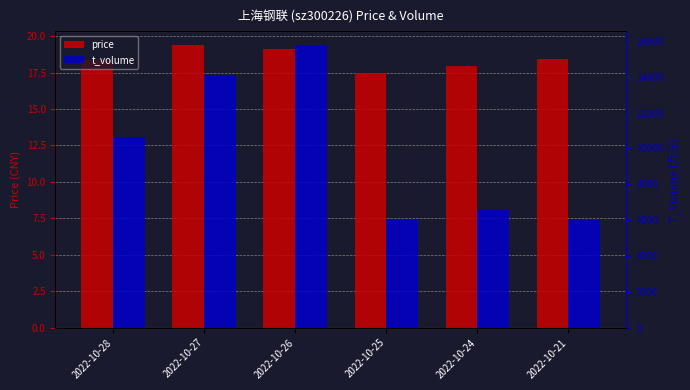

Are the bars grouped side by side (vs. stacked)?

Yes